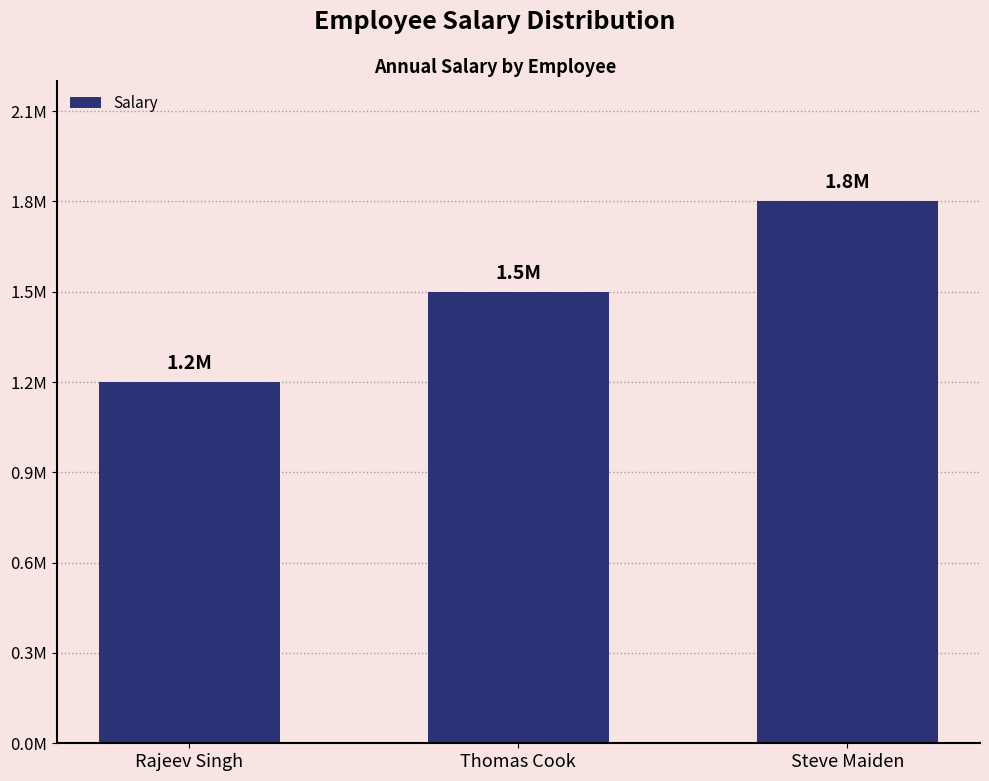

What is the difference between the values at Thomas Cook and Rajeev Singh?

300000